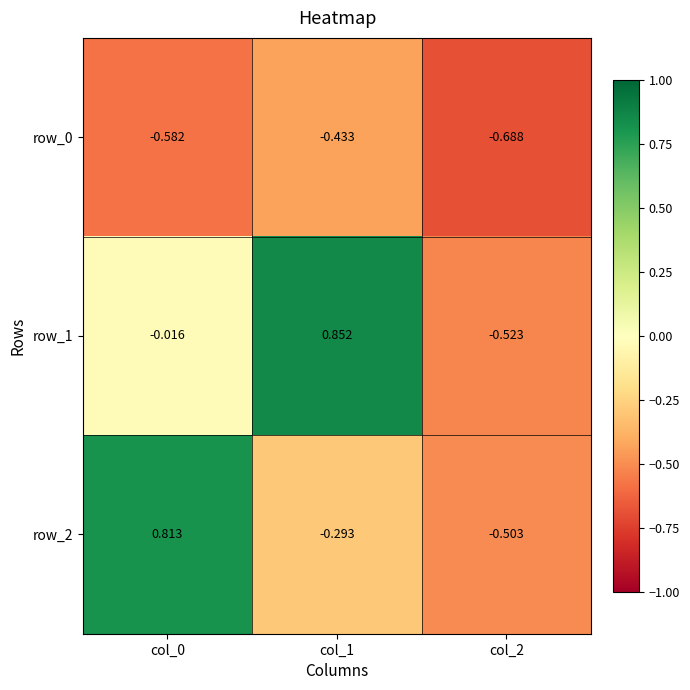

Is the value of row_2 at col_2 greater than the value of row_0 at col_2?

Yes